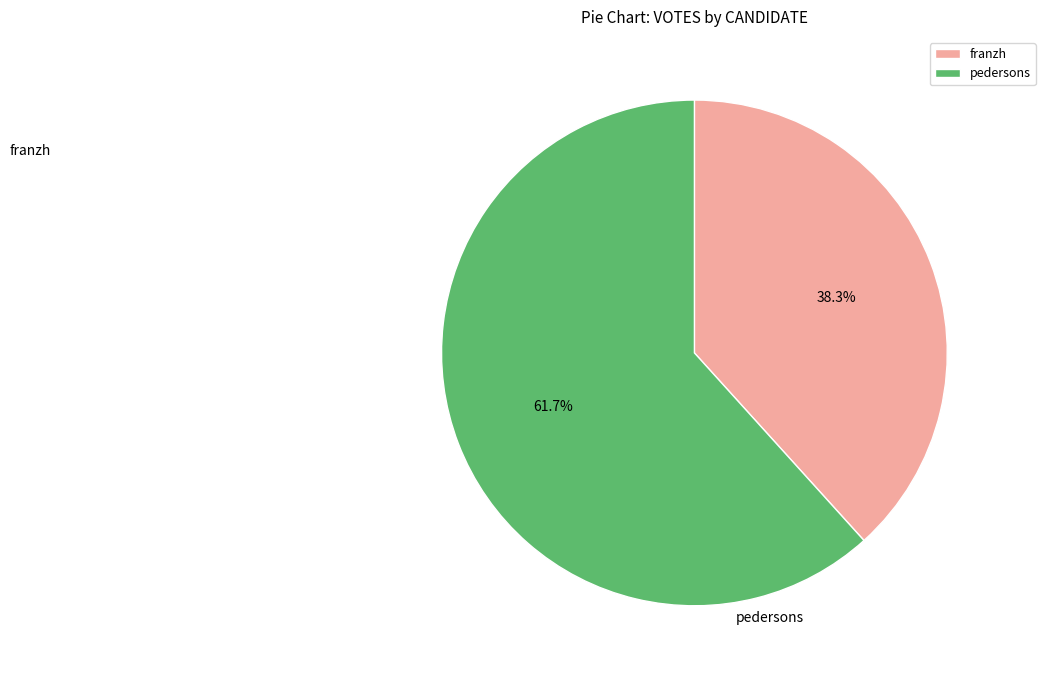

To the nearest percent, what percentage of the pie is franzh?

38%